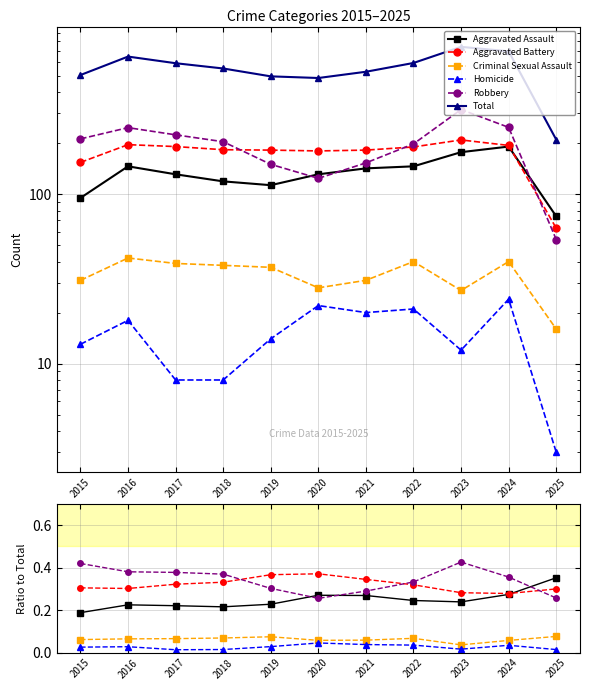

True or false: Criminal Sexual Assault and Total intersect in this chart.

False